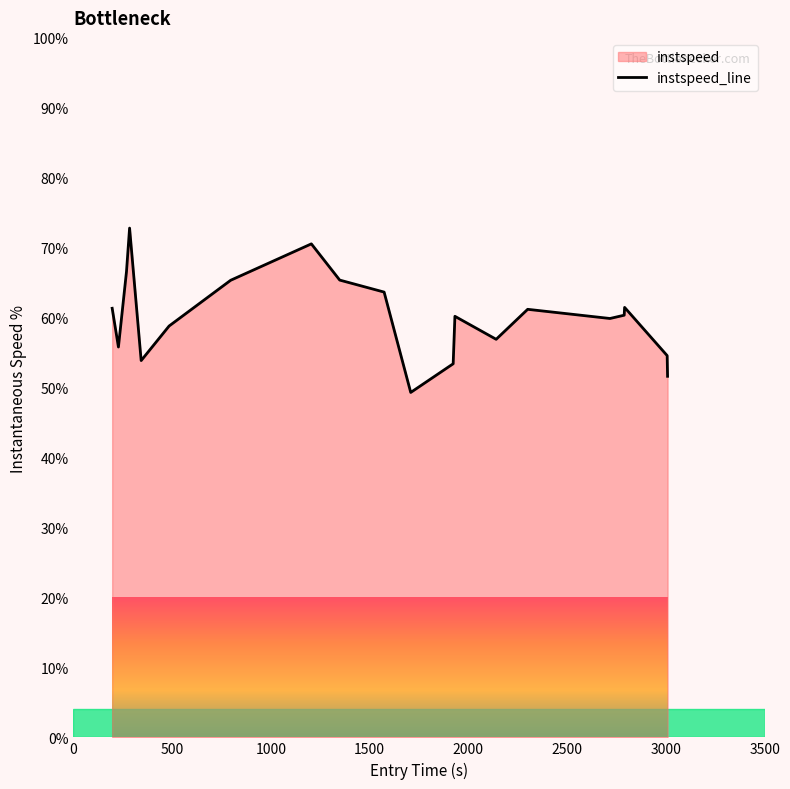

What is the greatest value displayed?

72.8